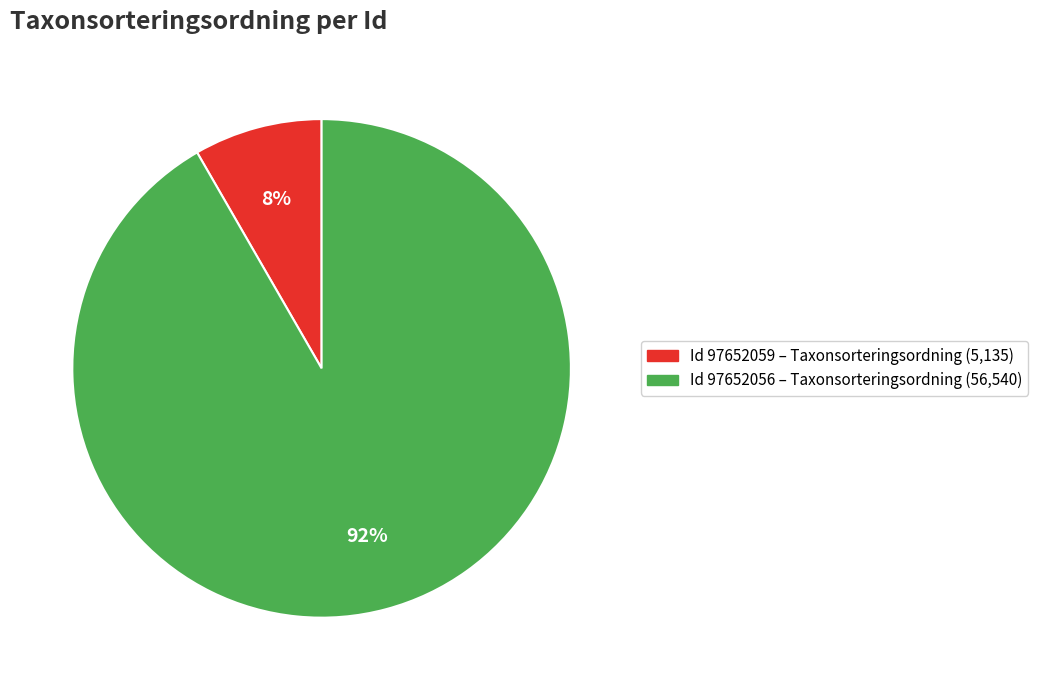

Is there any slice that represents more than half of the pie?

Yes